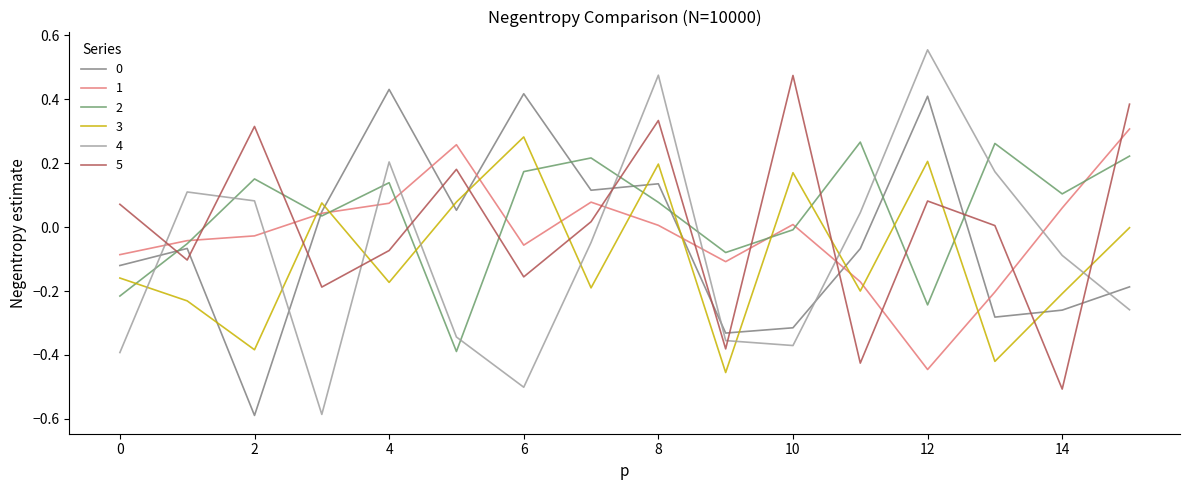

Reading right to left, transcribe all the data shown in this chart.

0: -0.2	-0.3	-0.3	0.4	-0.1	-0.3	-0.3	0.1	0.1	0.4	0.1	0.4	0.0	-0.6	-0.1	-0.1
1: 0.3	0.1	-0.2	-0.4	-0.2	0.0	-0.1	0.0	0.1	-0.1	0.3	0.1	0.0	-0.0	-0.0	-0.1
2: 0.2	0.1	0.3	-0.2	0.3	-0.0	-0.1	0.1	0.2	0.2	-0.4	0.1	0.0	0.2	-0.1	-0.2
3: -0.0	-0.2	-0.4	0.2	-0.2	0.2	-0.5	0.2	-0.2	0.3	0.1	-0.2	0.1	-0.4	-0.2	-0.2
4: -0.3	-0.1	0.2	0.6	0.0	-0.4	-0.4	0.5	-0.0	-0.5	-0.3	0.2	-0.6	0.1	0.1	-0.4
5: 0.4	-0.5	0.0	0.1	-0.4	0.5	-0.4	0.3	0.0	-0.2	0.2	-0.1	-0.2	0.3	-0.1	0.1